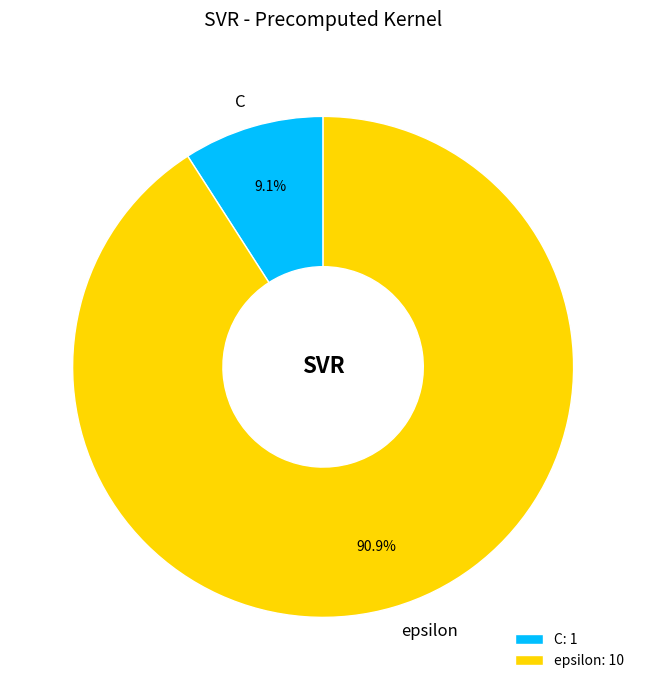

The C slice represents 19% of the pie. True or false?

False